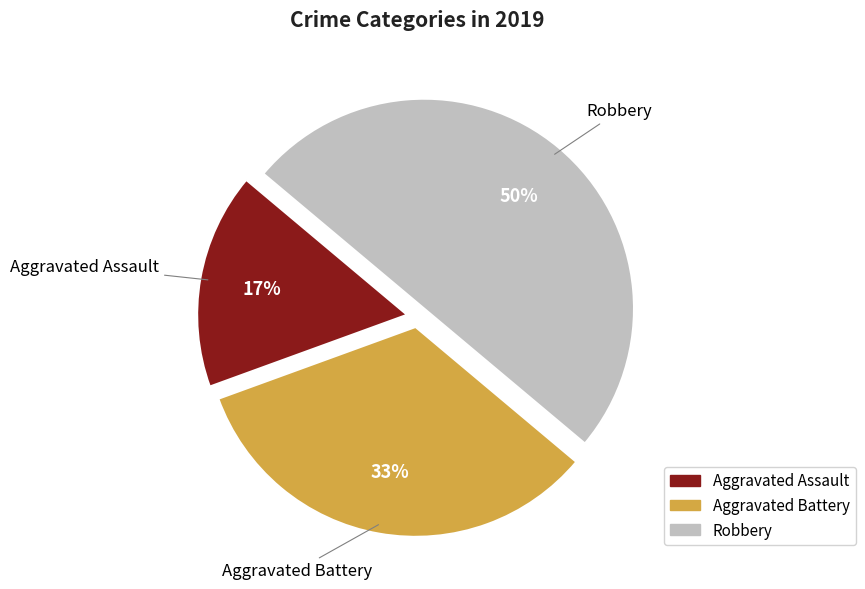

True or false: Aggravated Battery accounts for 26% of the total.

False